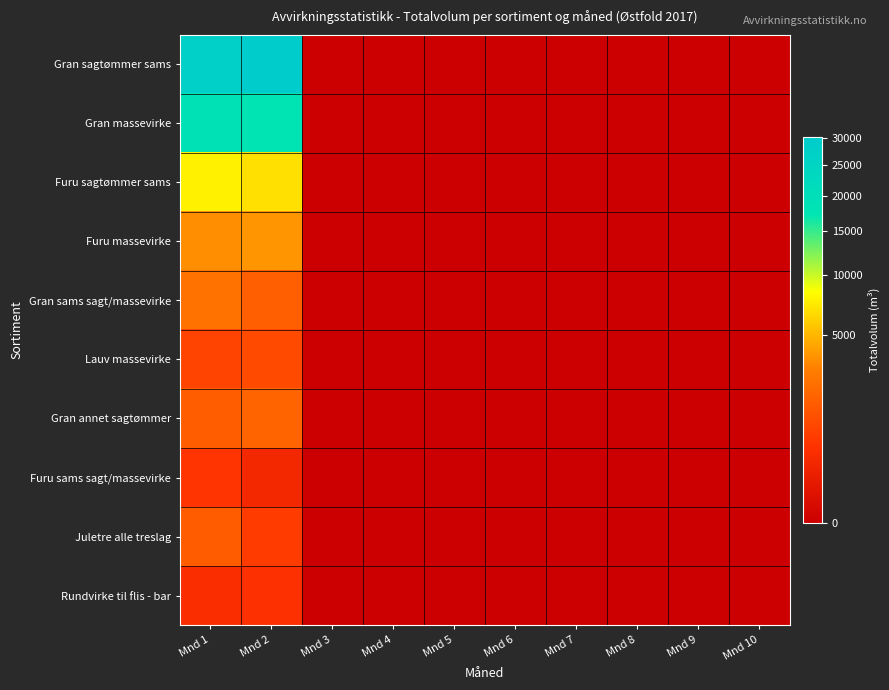

At which category is the sum across all series the highest?

Mnd 1